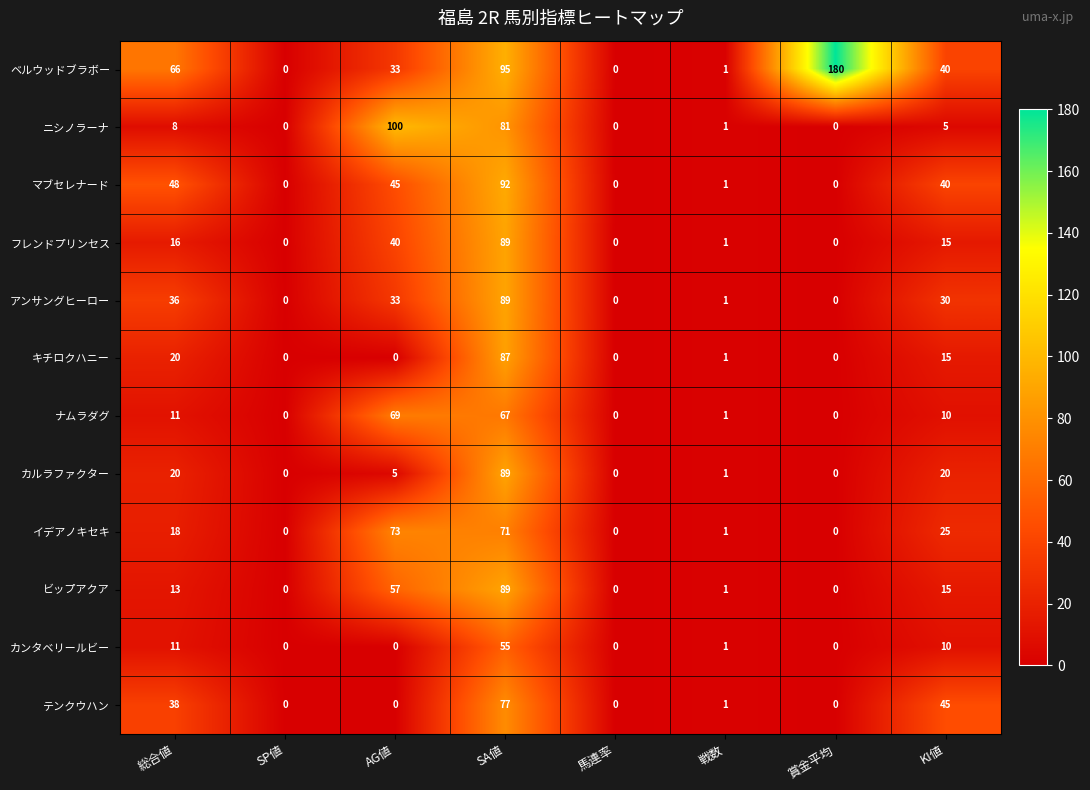

Is it true that イデアノキセキ equals 71 at SA値?

True